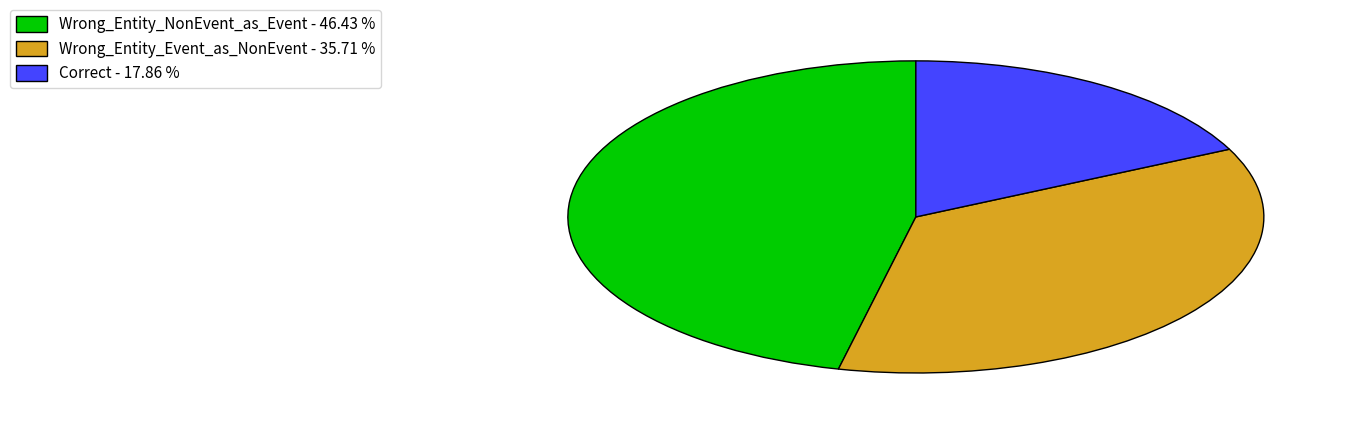

Is it true that Wrong_Entity_Event_as_NonEvent is 51% of the pie?

False